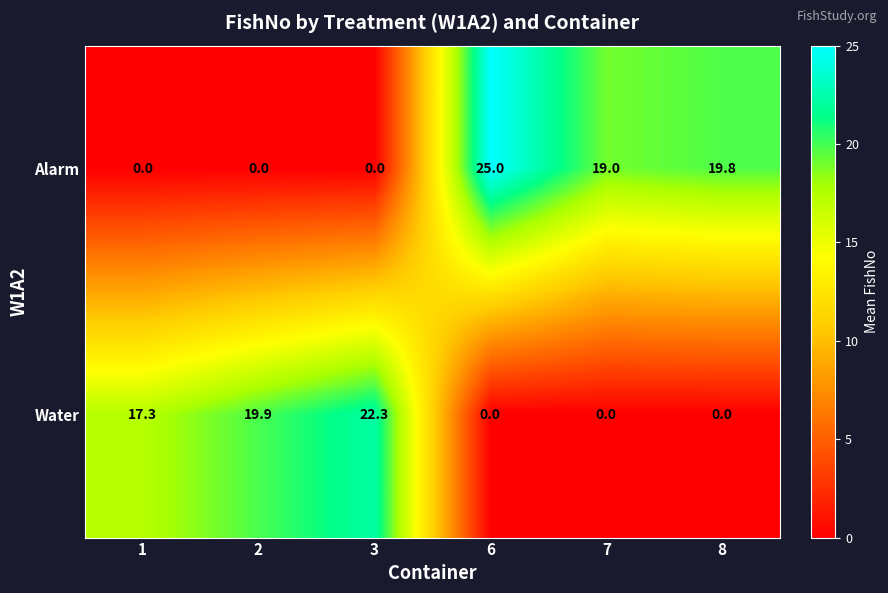

What is the difference between the highest and lowest values at 6?

25.0